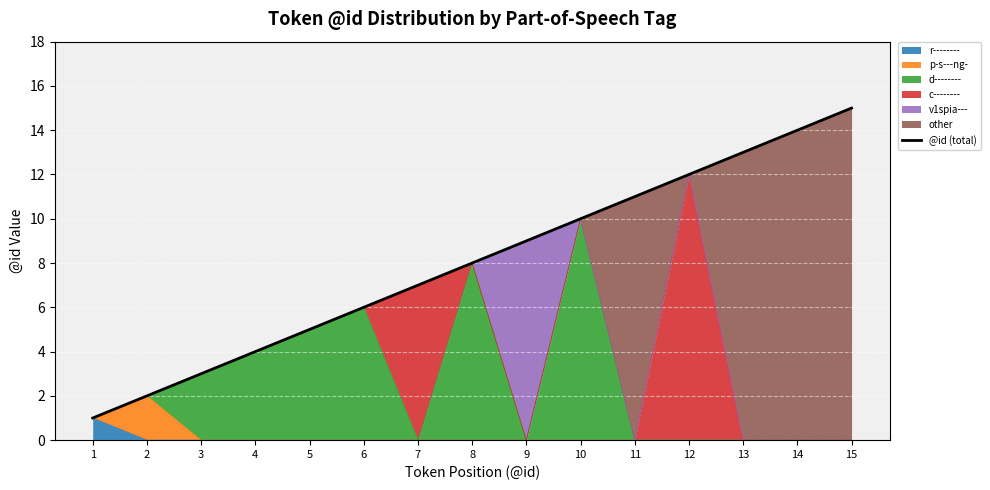

What is the ratio of the value at 13 to the value at 9?

1.4